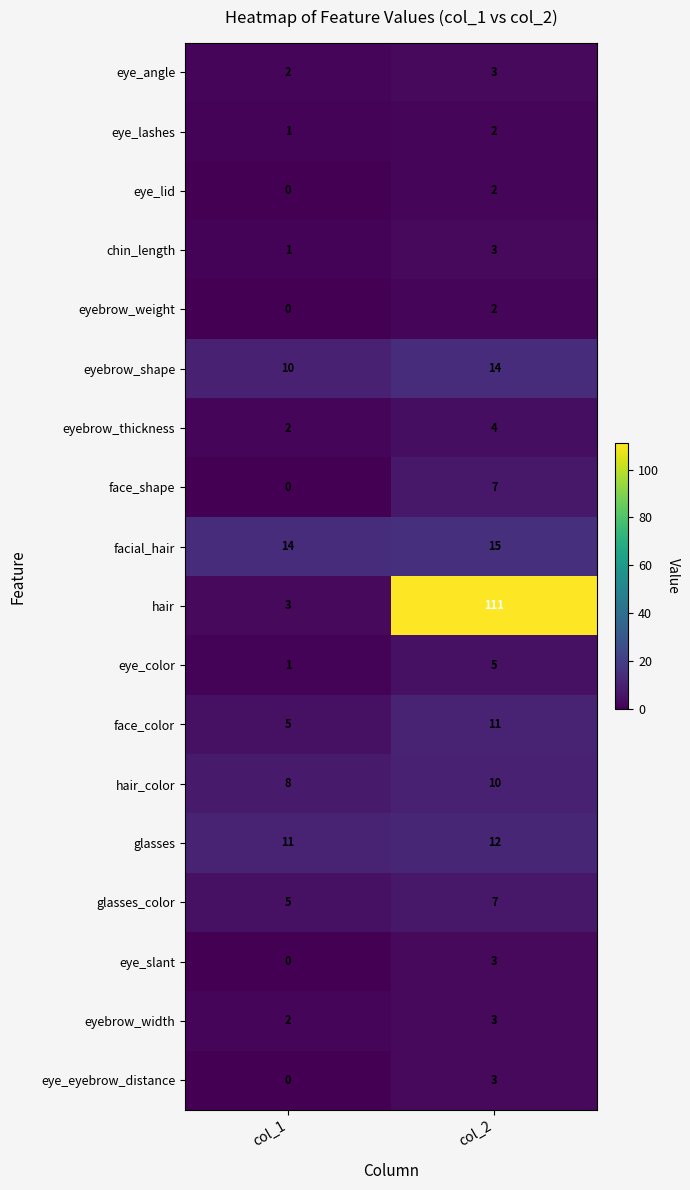

The value of facial_hair at col_2 is 10. True or false?

False